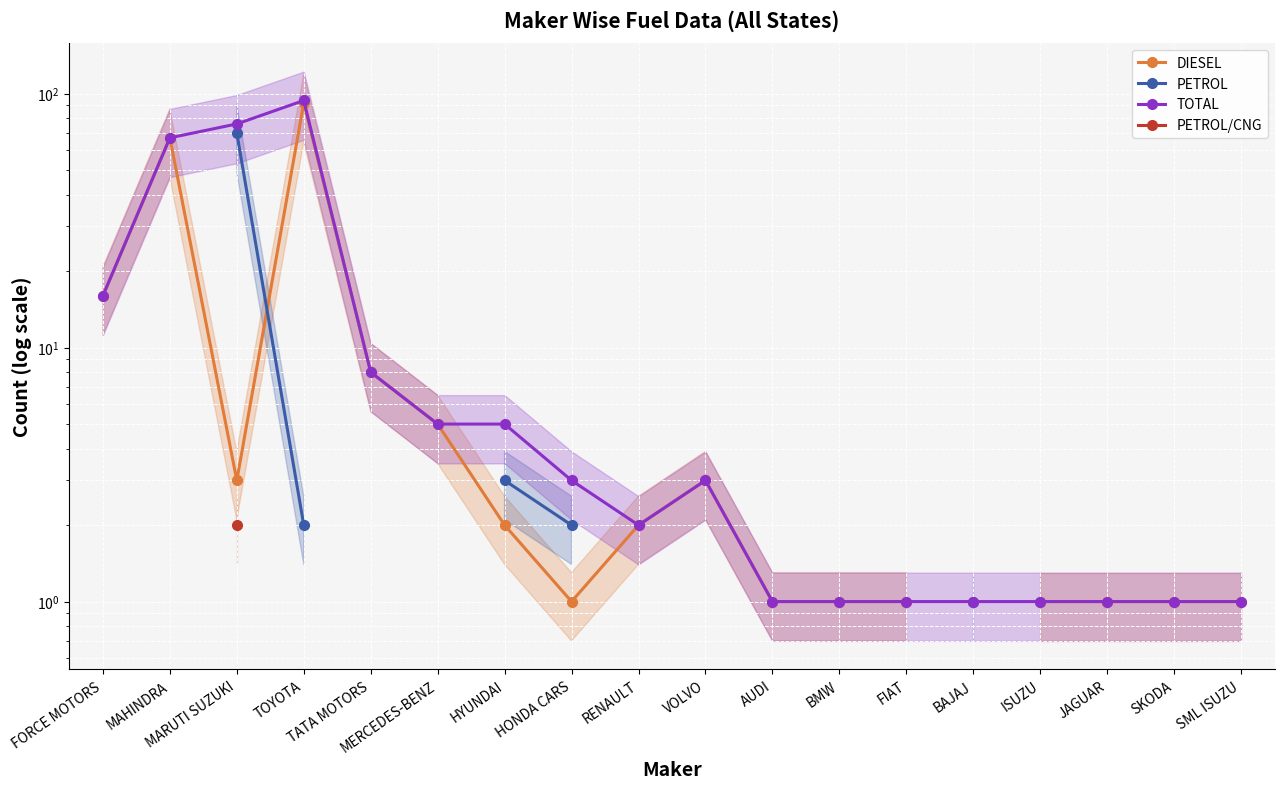

Which category has the highest value in the PETROL/CNG series?

FORCE MOTORS